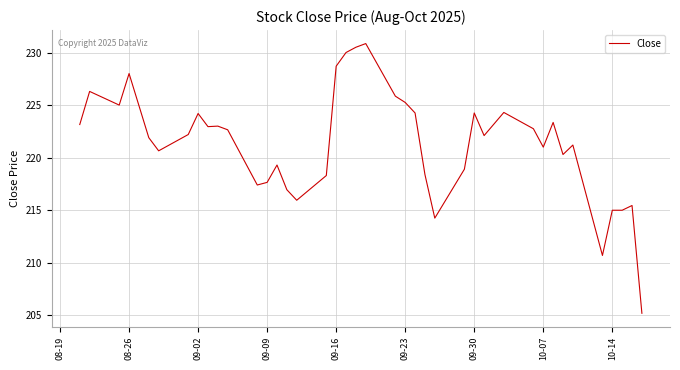

What is the maximum value shown in the chart?

230.9